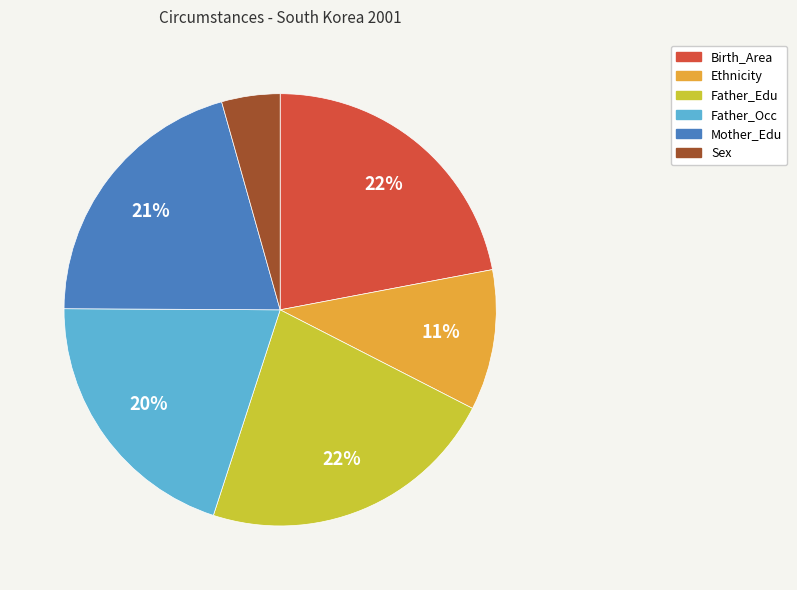

To the nearest percent, what portion does Father_Edu represent?

22%